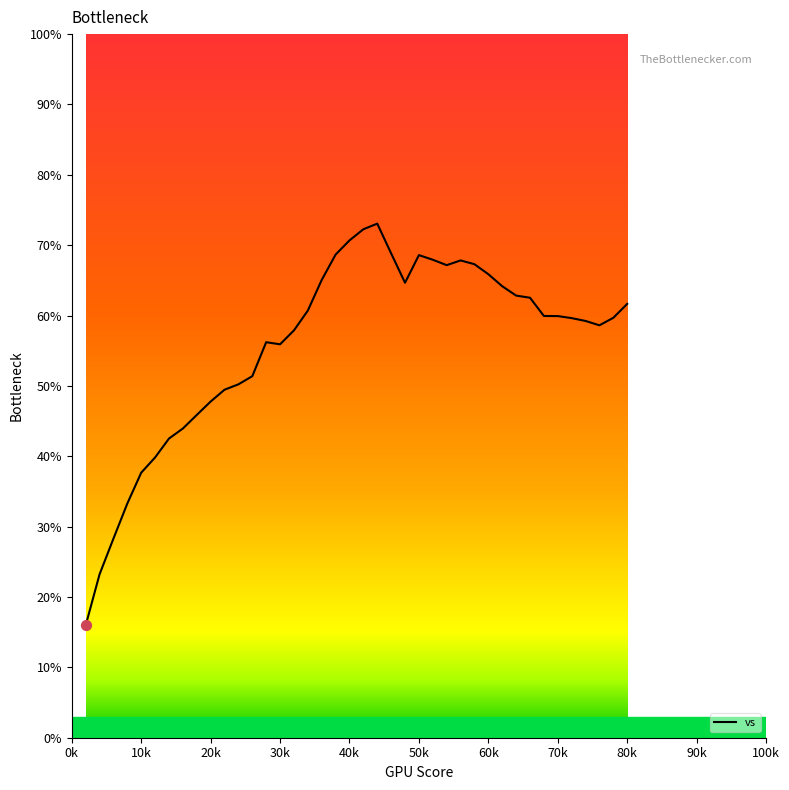

What is the minimum value shown in the chart?

16.0